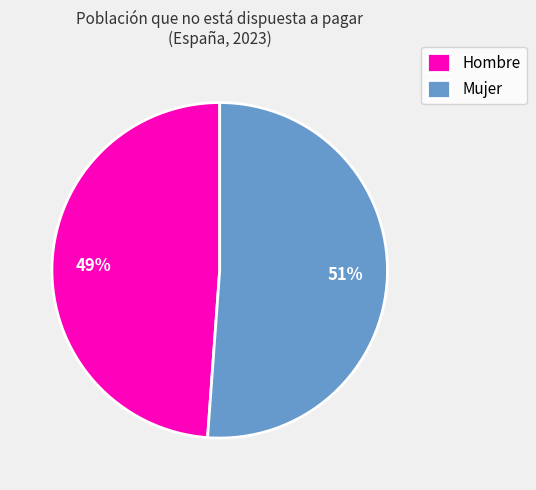

Is there a majority slice in this chart?

Yes